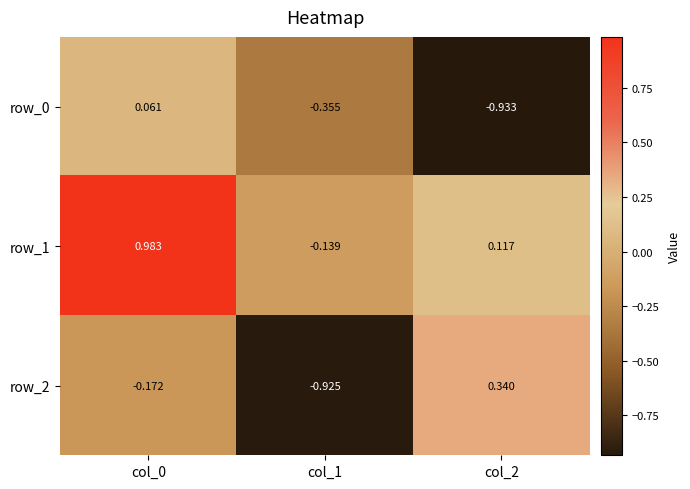

Is the value of row_0 at col_0 greater than the value of row_1 at col_2?

No